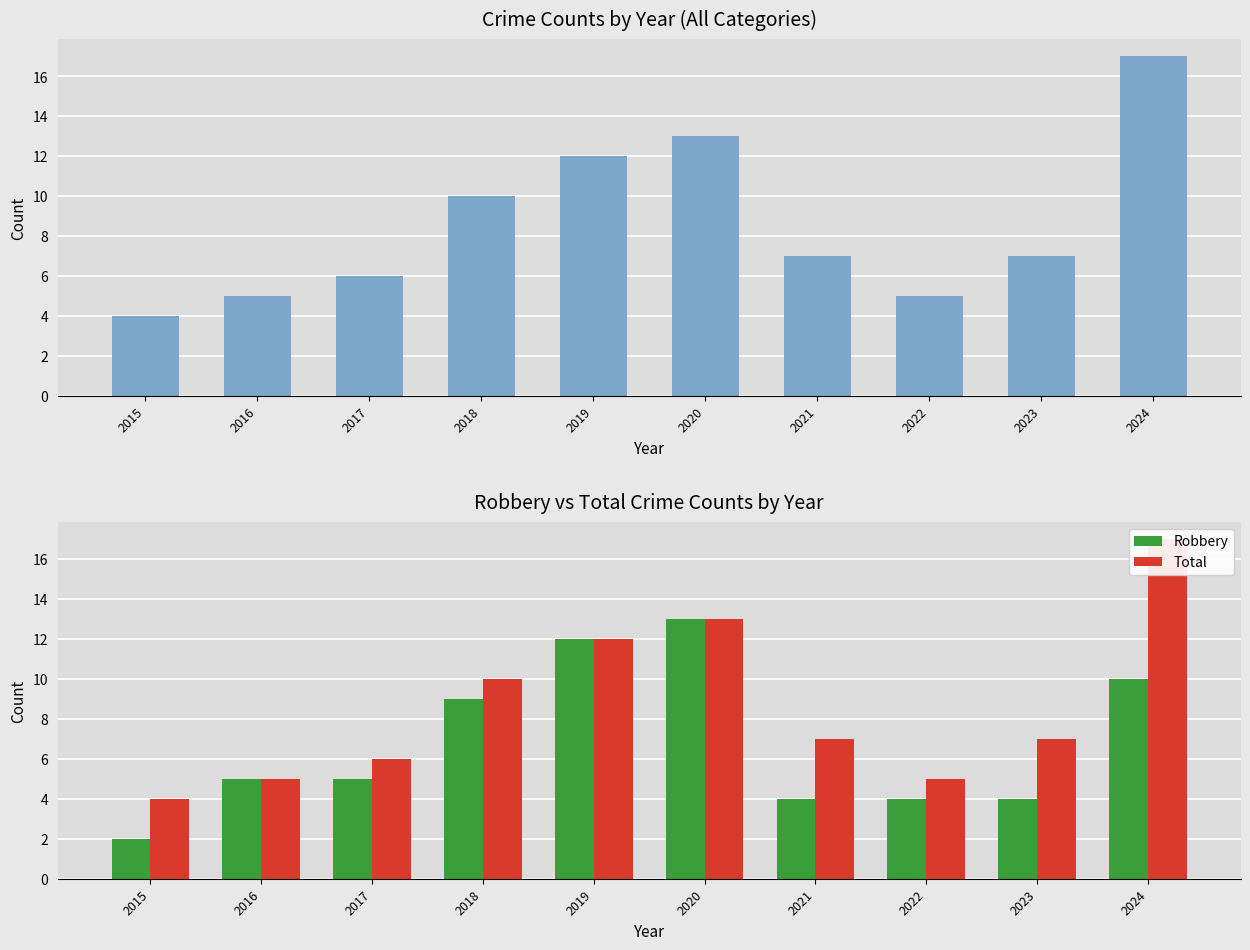

Reading left to right, transcribe all the data shown in this chart.

Total: 4	5	6	10	12	13	7	5	7	17
Robbery: 2	5	5	9	12	13	4	4	4	10